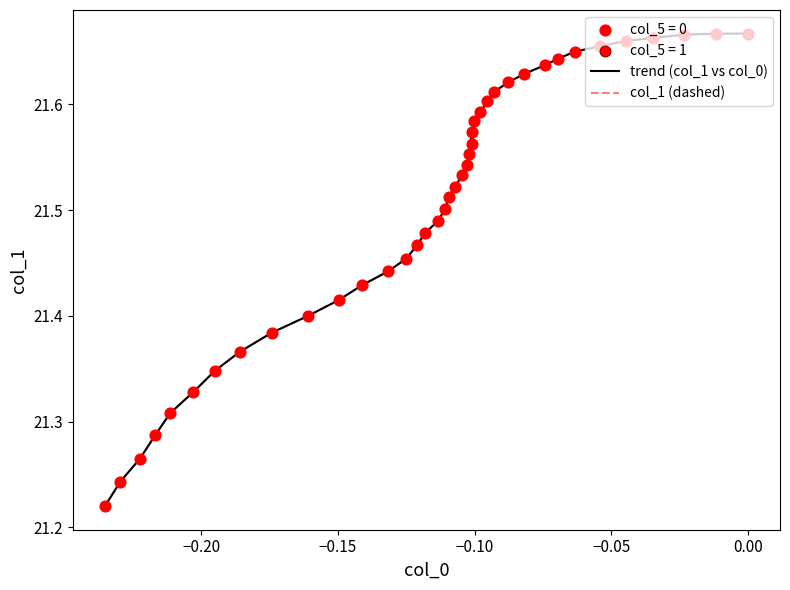

Does the chart have visible grid lines?

No